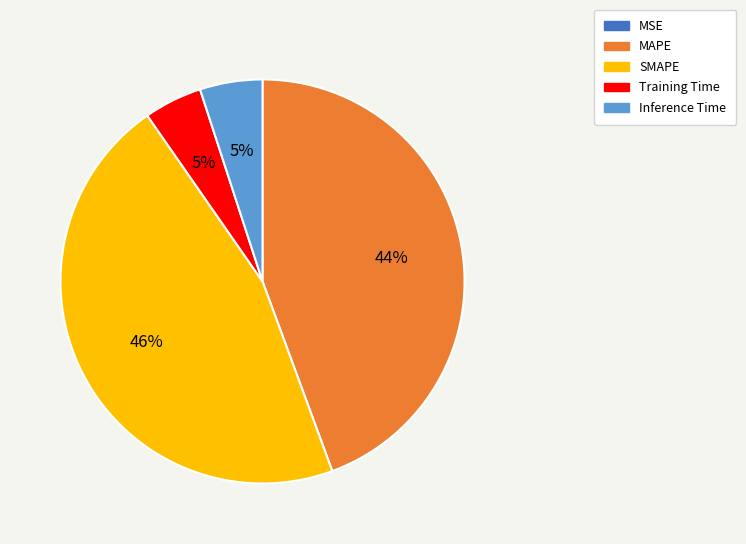

To the nearest percent, what is the combined percentage of SMAPE and MAPE?

90%